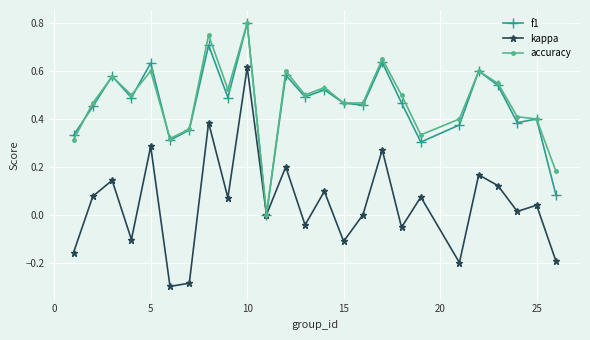

Which series has the largest range (max minus min)?

kappa